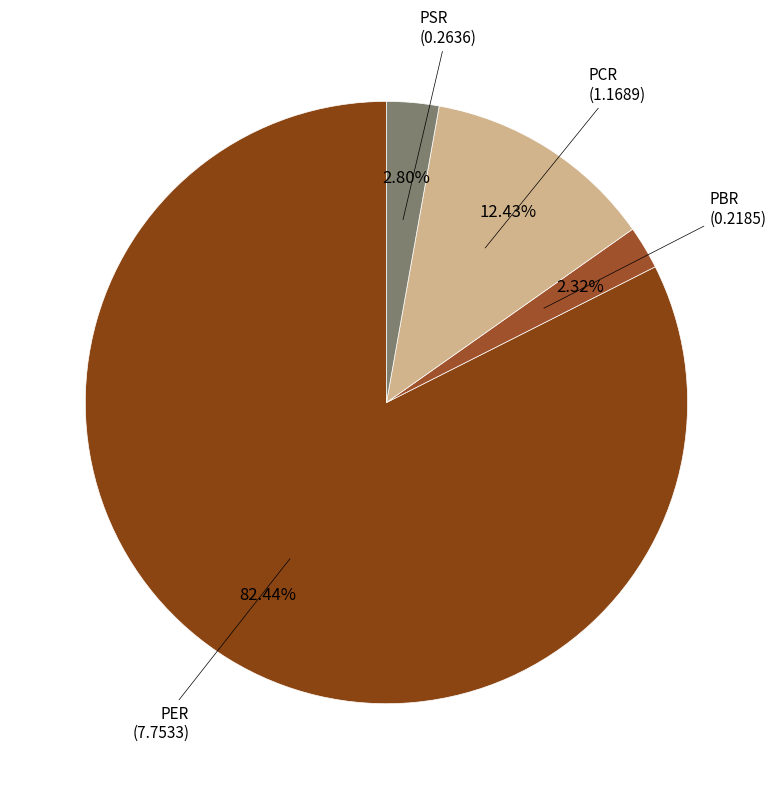

Which slice represents more than half of the pie?

PER